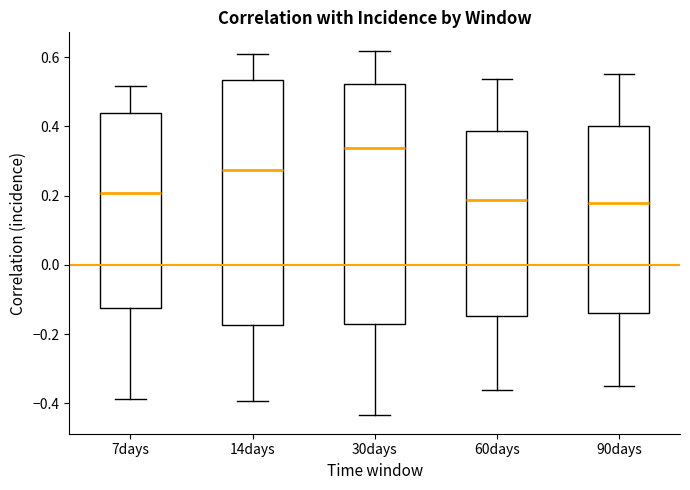

Where does the lower whisker of the box for 90days end on the y-axis? The values are not printed on the chart, so give them approximately, as read against the axis.

-0.34